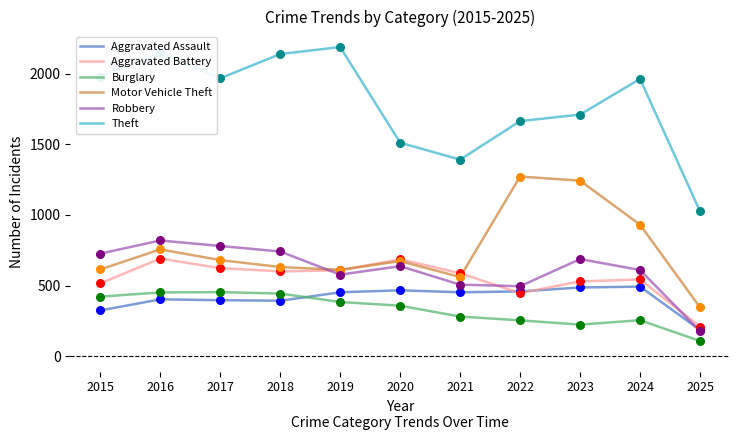

At which category is the sum across all series the highest?

2016